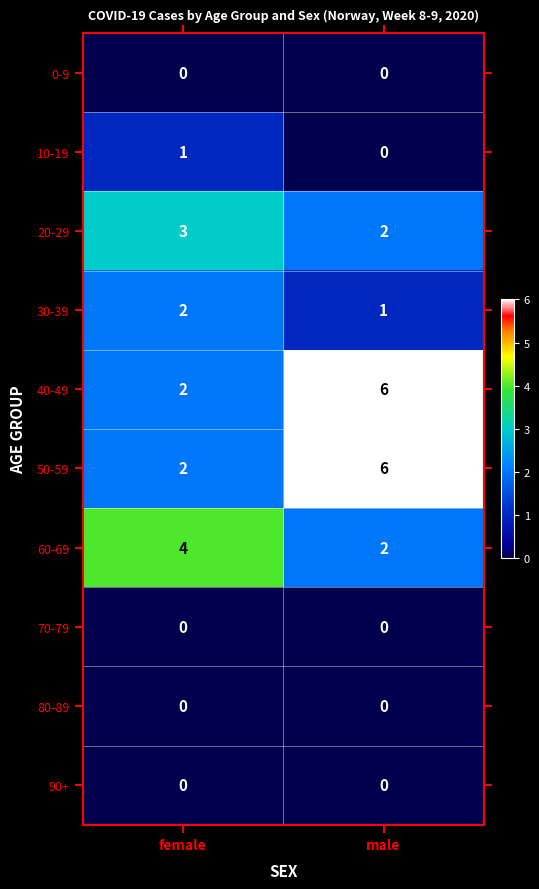

Reading left to right, list all the values displayed in this chart.

0-9: female=0	male=0
10-19: female=1	male=0
20-29: female=3	male=2
30-39: female=2	male=1
40-49: female=2	male=6
50-59: female=2	male=6
60-69: female=4	male=2
70-79: female=0	male=0
80-89: female=0	male=0
90+: female=0	male=0